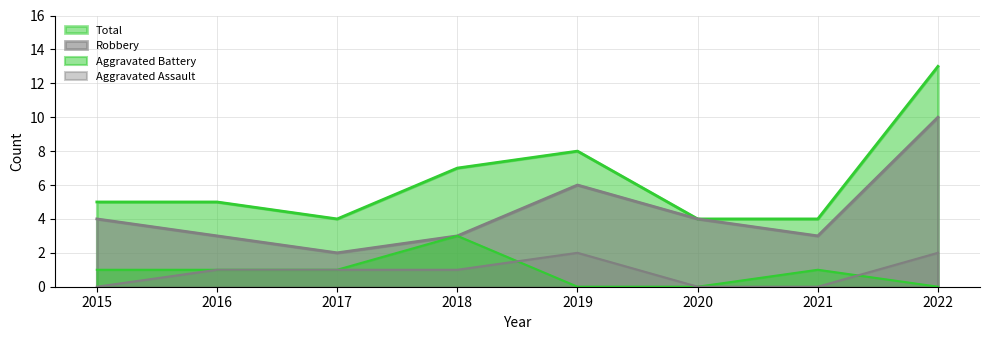

True or false: Total and Robbery intersect in this chart.

False